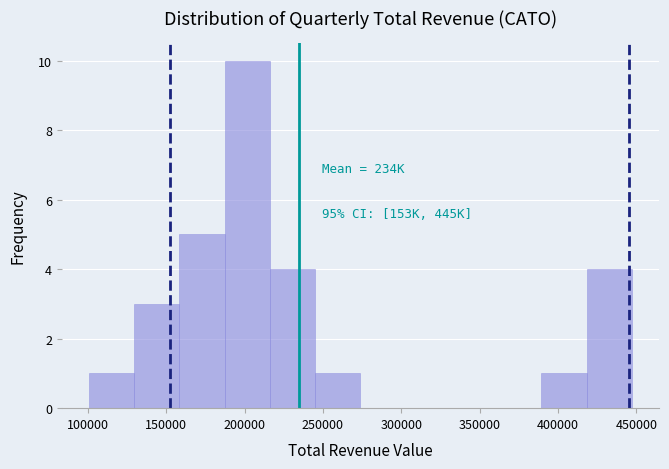

Which range on the x-axis has the tallest bar?

185000 to 215000